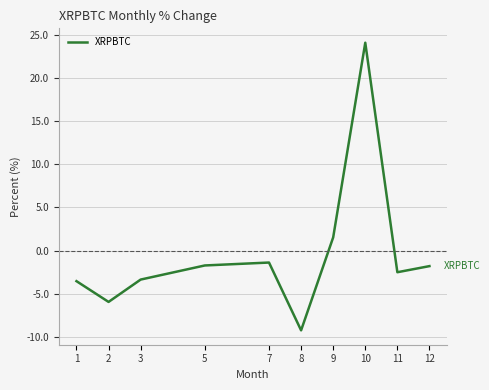

What is the approximate value at 11?

-2.5